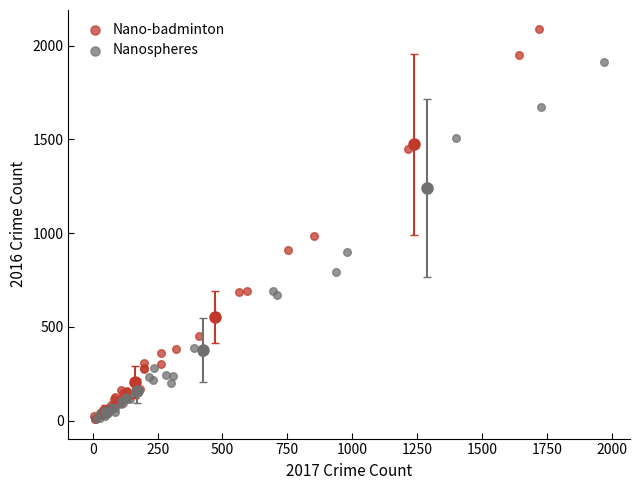

Which series has the largest Y range (max minus min)?

Nano-badminton